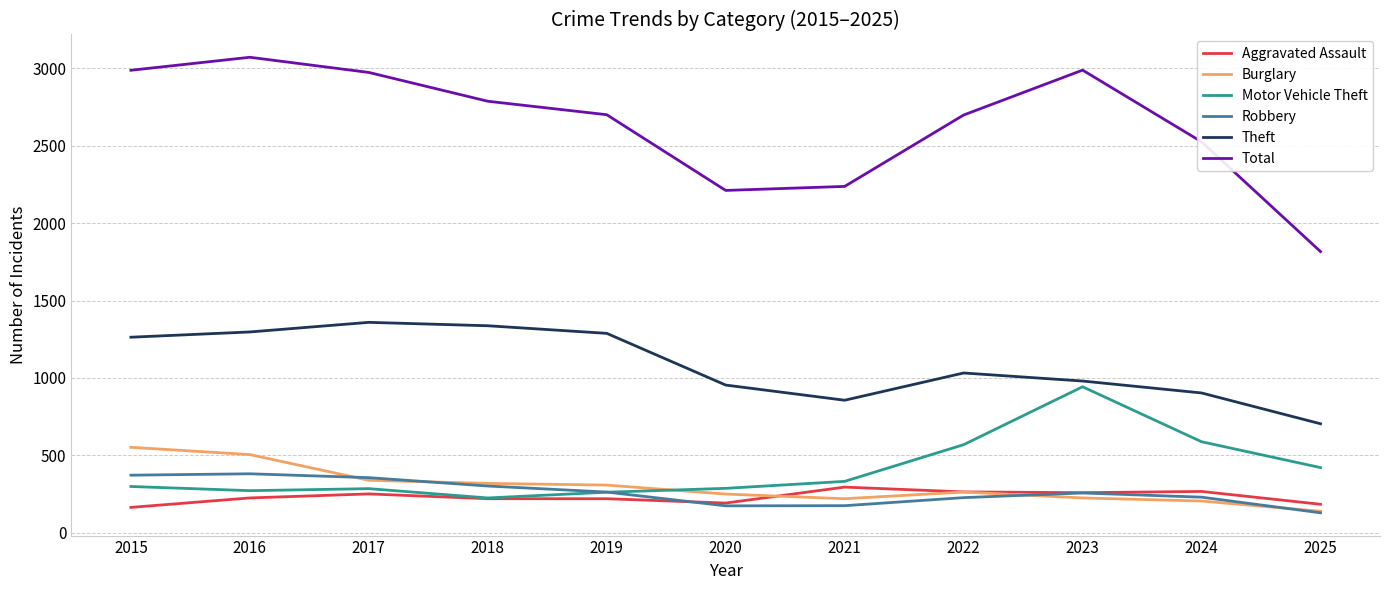

Which category has the lowest value in the Burglary series?

2025